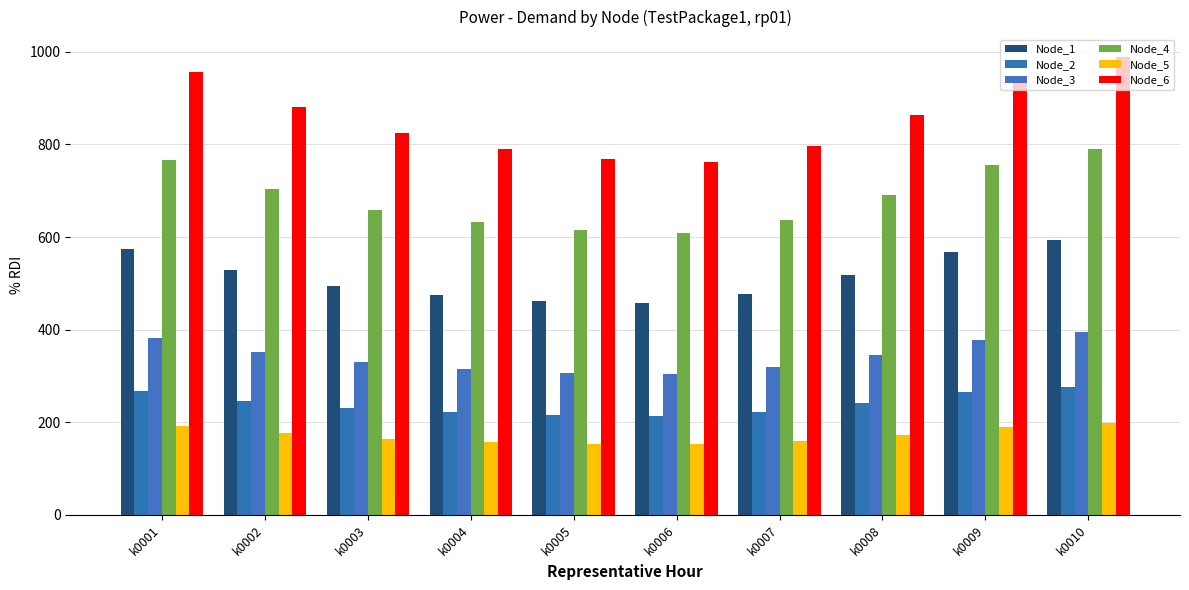

What is the smallest value displayed?

152.3